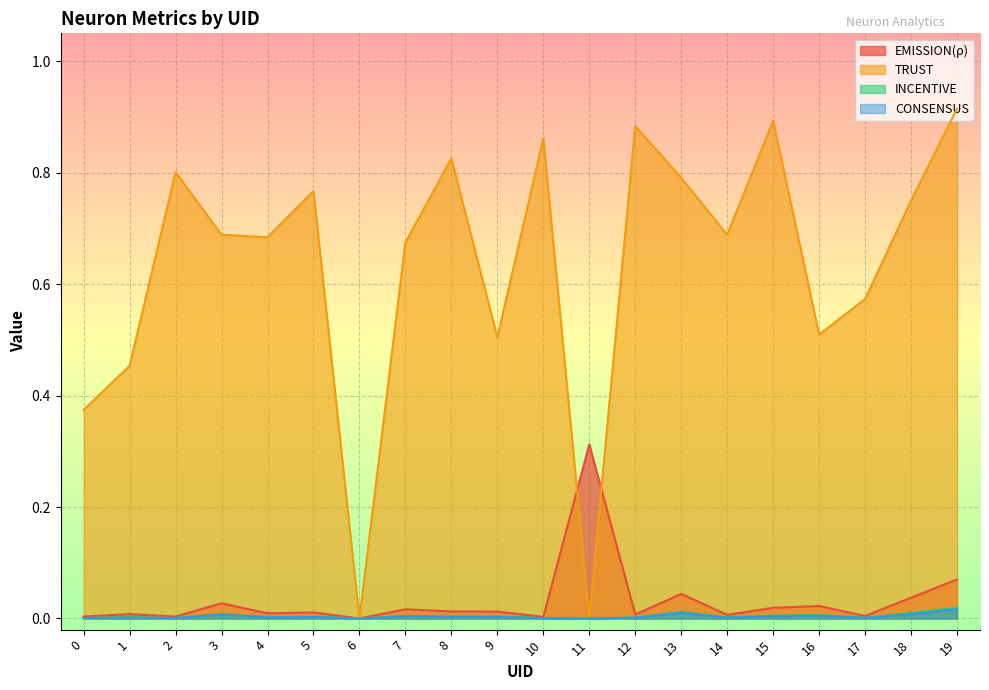

True or false: INCENTIVE and EMISSION(ρ) intersect in this chart.

False